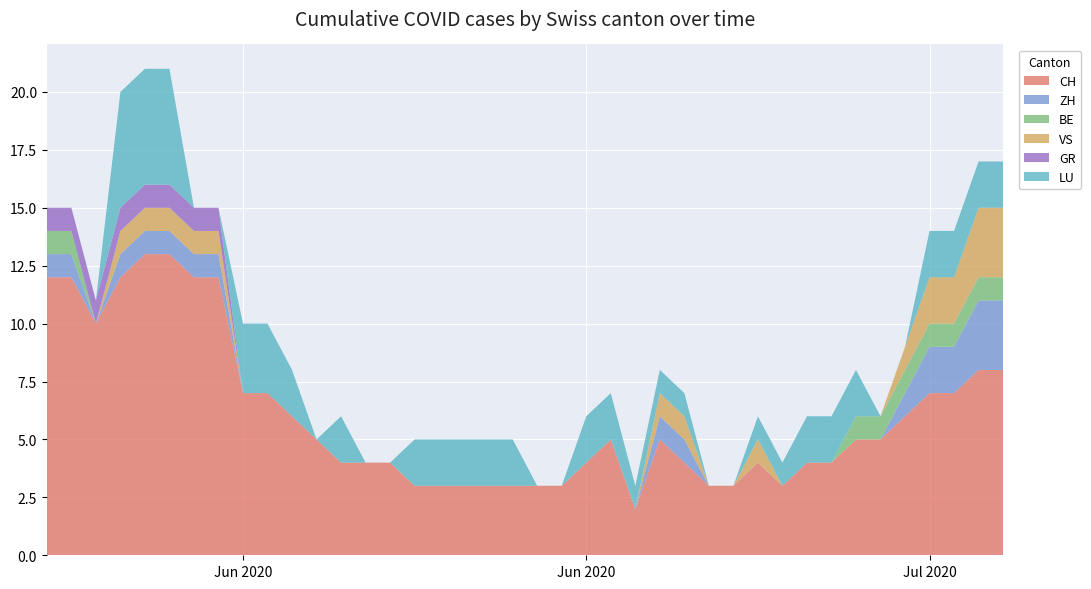

Reading left to right, what are all the values shown in this chart?

CH: 12	12	10	12	13	13	12	12	7	7	6	5	4	4	4	3	3	3	3	3	3	3	4	5	2	5	4	3	3	4	3	4	4	5	5	6	7	7	8	8
ZH: 1	1	0	1	1	1	1	1	0	0	0	0	0	0	0	0	0	0	0	0	0	0	0	0	0	1	1	0	0	0	0	0	0	0	0	1	2	2	3	3
BE: 1	1	0	0	0	0	0	0	0	0	0	0	0	0	0	0	0	0	0	0	0	0	0	0	0	0	0	0	0	0	0	0	0	1	1	1	1	1	1	1
VS: 0	0	0	1	1	1	1	1	0	0	0	0	0	0	0	0	0	0	0	0	0	0	0	0	0	1	1	0	0	1	0	0	0	0	0	1	2	2	3	3
GR: 1	1	1	1	1	1	1	1	0	0	0	0	0	0	0	0	0	0	0	0	0	0	0	0	0	0	0	0	0	0	0	0	0	0	0	0	0	0	0	0
LU: 0	0	0	5	5	5	0	0	3	3	2	0	2	0	0	2	2	2	2	2	0	0	2	2	1	1	1	0	0	1	1	2	2	2	0	0	2	2	2	2